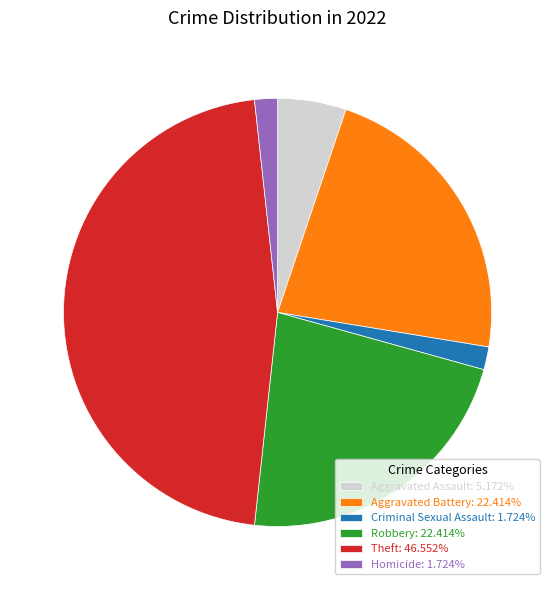

True or false: Aggravated Battery accounts for 22% of the total.

True